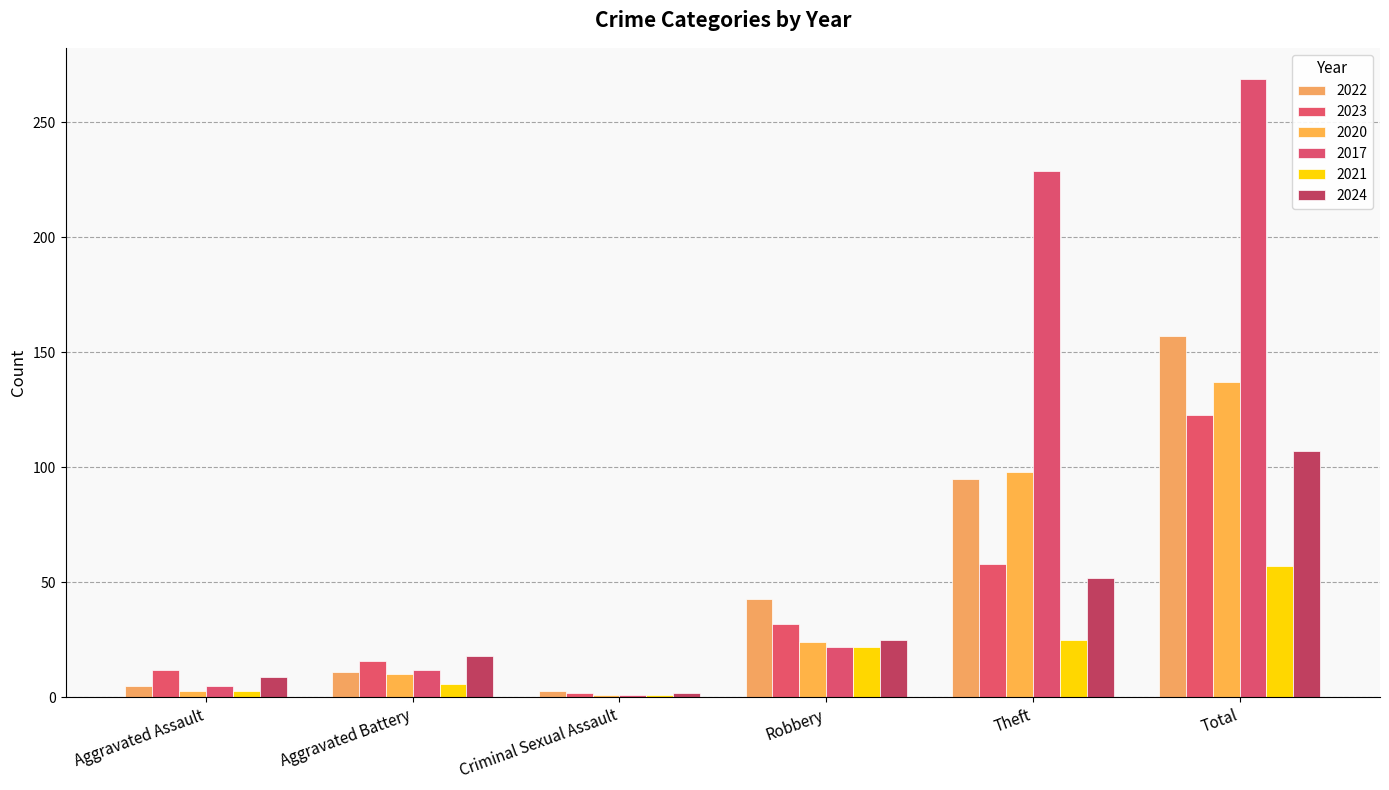

Between Theft and Total, which series saw the biggest shift?

2023